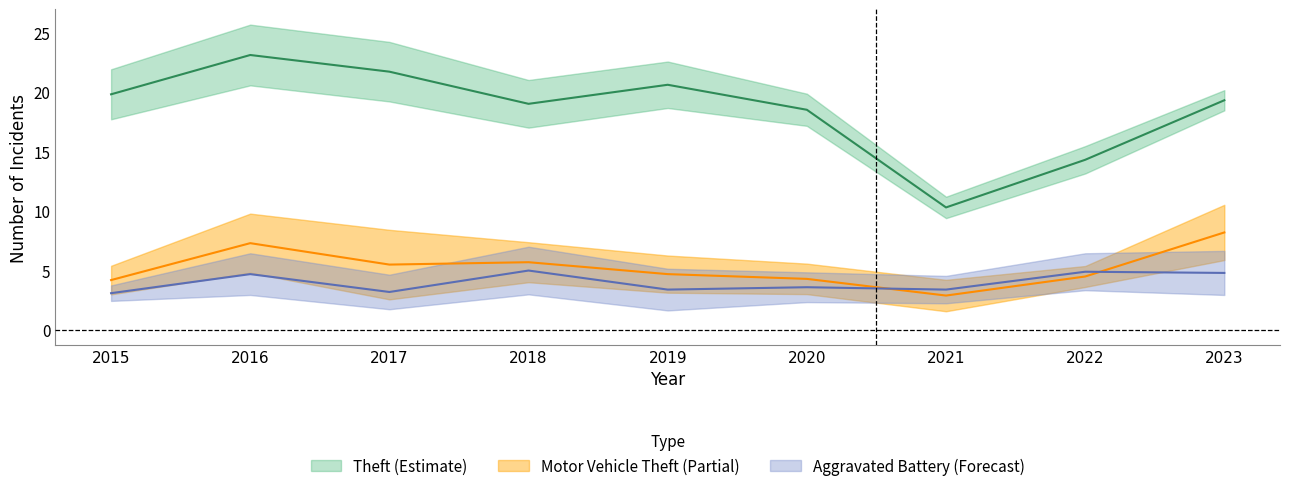

True or false: Aggravated Battery and Motor Vehicle Theft cross at least once.

True